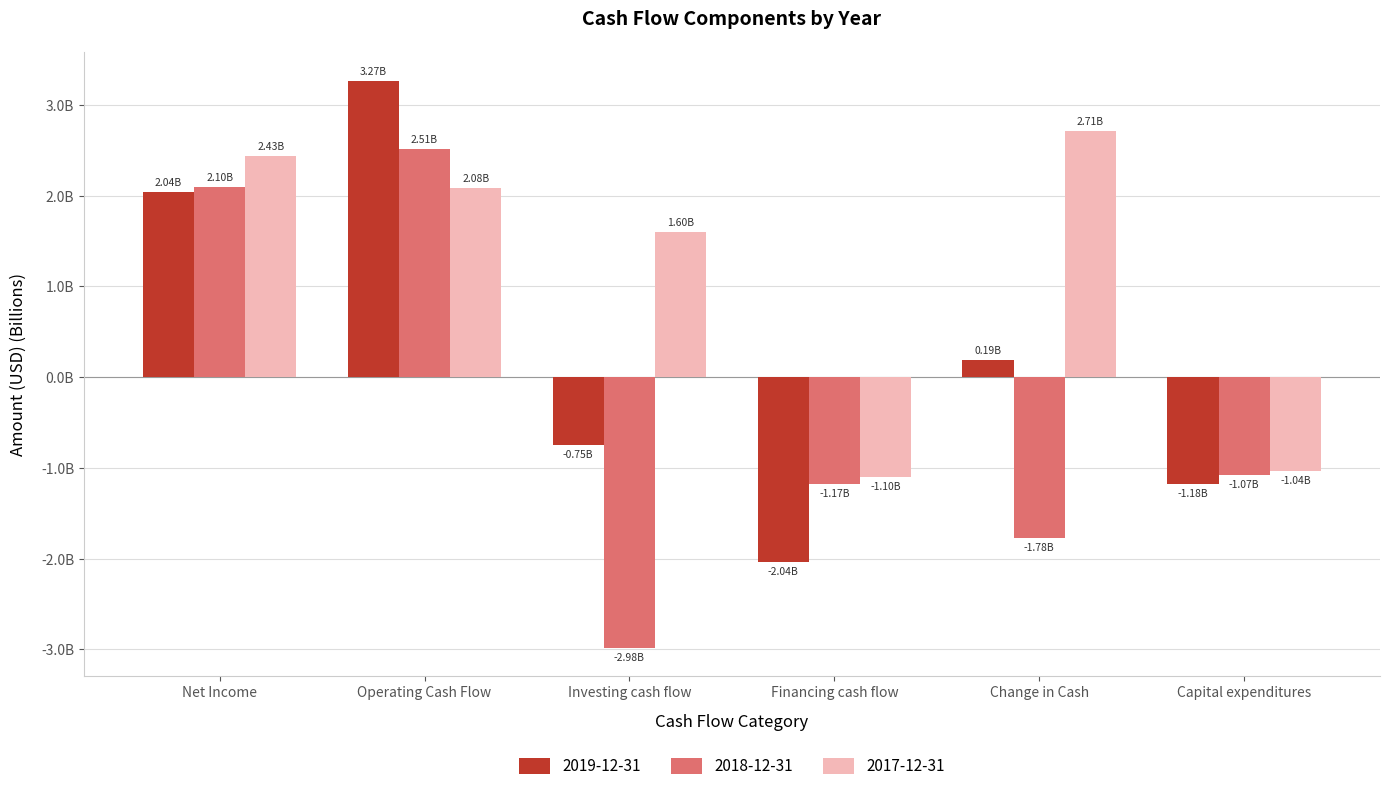

Which series has the largest total across all categories?

2017-12-31